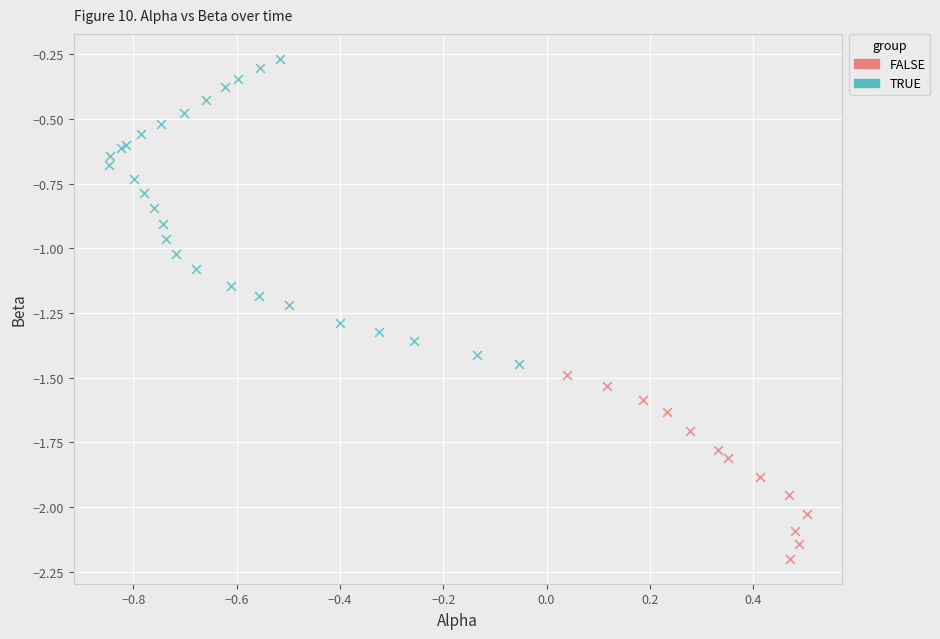

Which series contains the lowest Y value?

FALSE